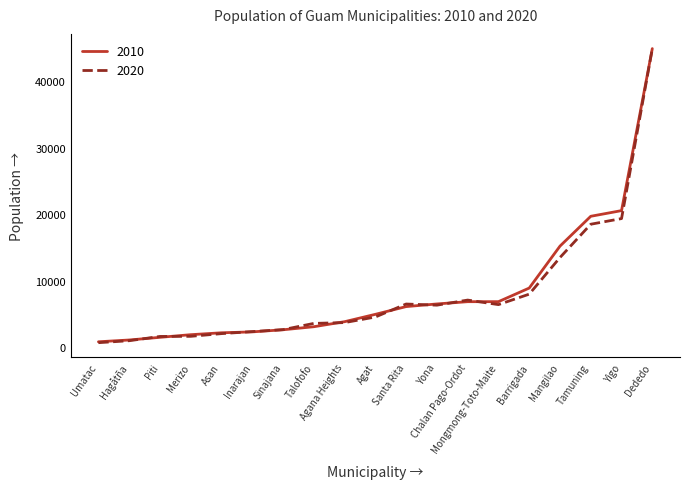

The value of 2020 at Yigo is 19339. True or false?

True